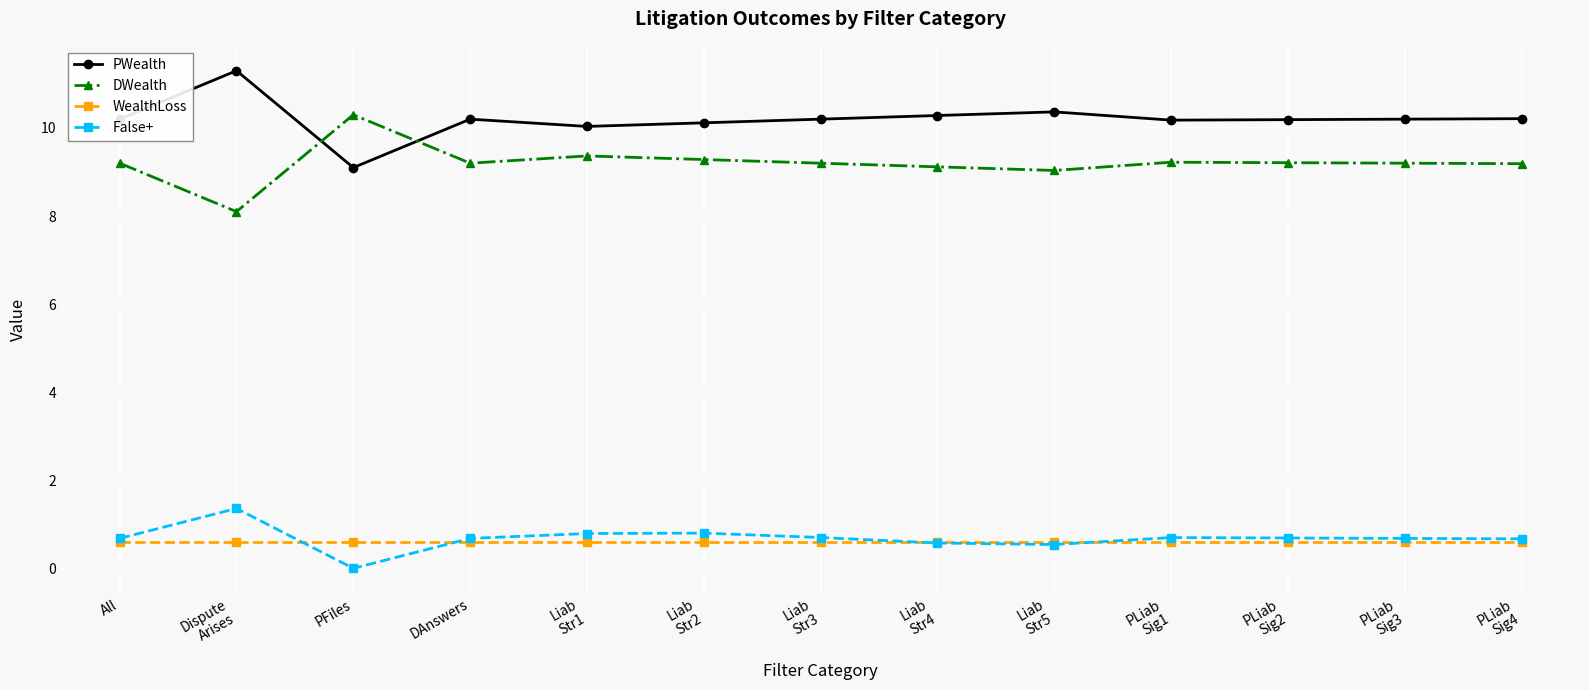

The PWealth series shows 7.1 at PLiab
Sig1. True or false?

False